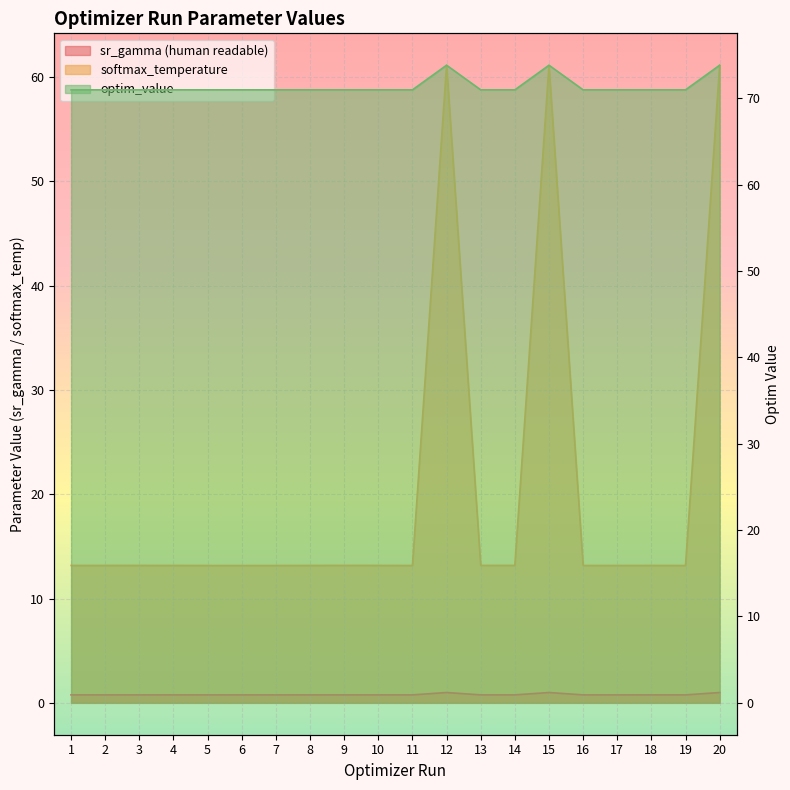

What is the value of the optim_value point at the 15th from the left?

73.8